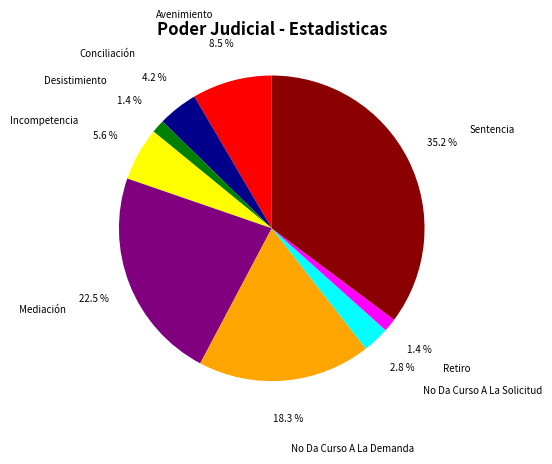

What is the total percentage of Conciliación and Retiro?

5.6%